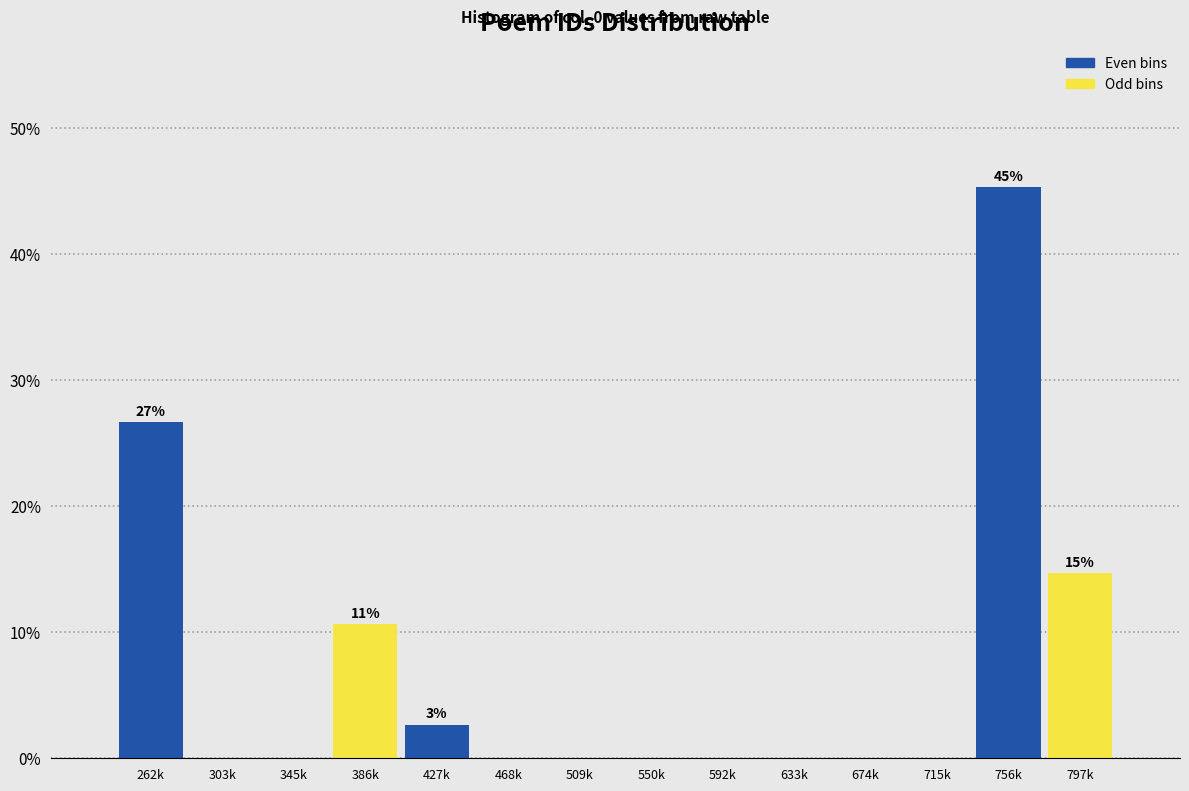

Reading right to left, list all the values displayed in this chart.

797k=14.7	756k=45.3	715k=0.0	674k=0.0	633k=0.0	592k=0.0	550k=0.0	509k=0.0	468k=0.0	427k=2.7	386k=10.7	345k=0.0	303k=0.0	262k=26.7